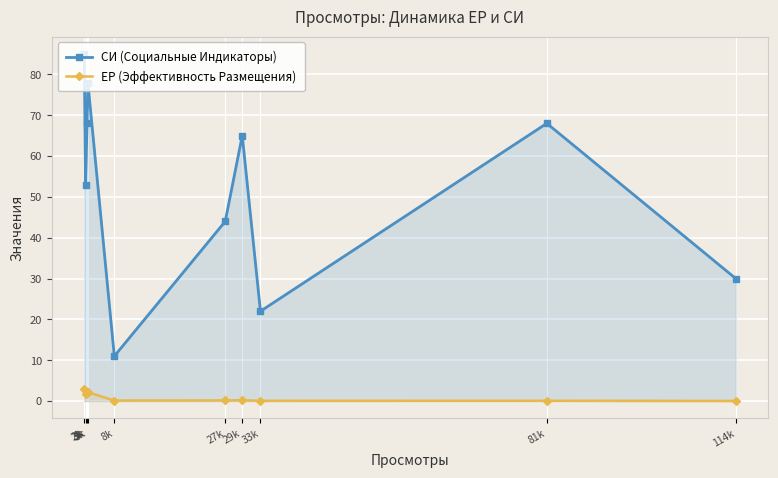

What is the difference between the highest and lowest values at 114k?

30.0